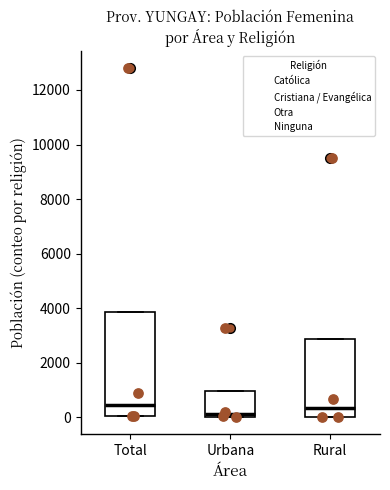

Where does the median line of the box for Rural sit on the y-axis? The values are not printed on the chart, so give them approximately, as read against the axis.

400